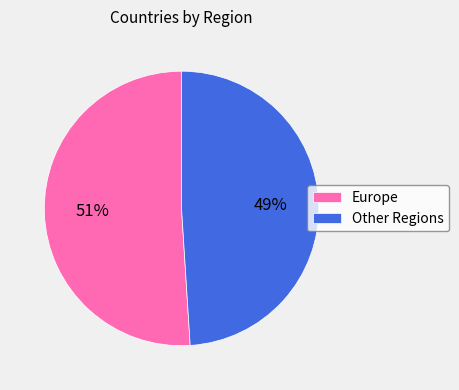

What percentage is the Europe slice, to the nearest percent?

51%